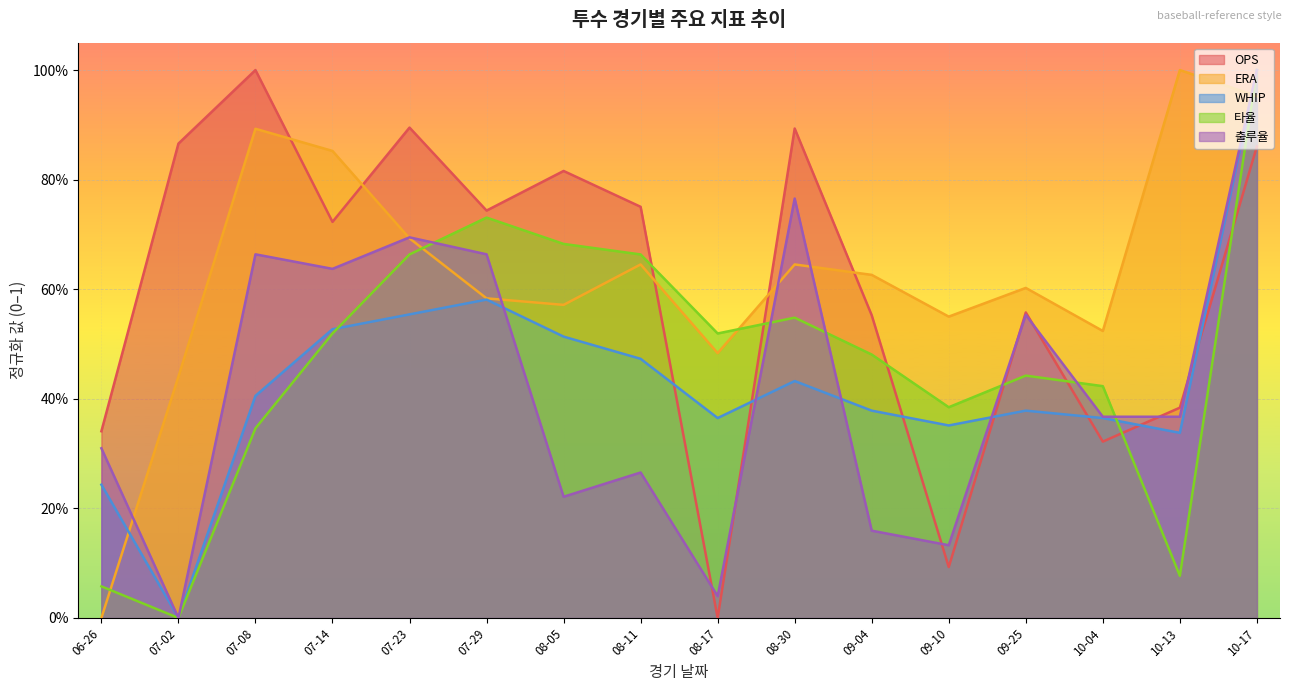

What is the label of the 12th point from the right?

07-23